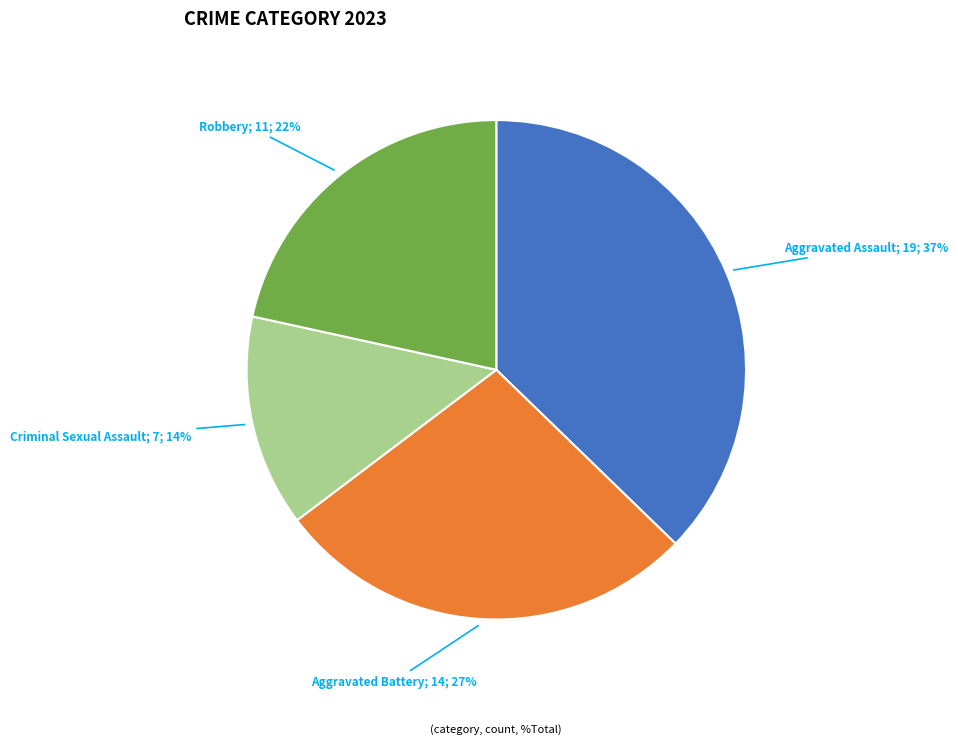

To the nearest percent, what is the average slice percentage?

25%